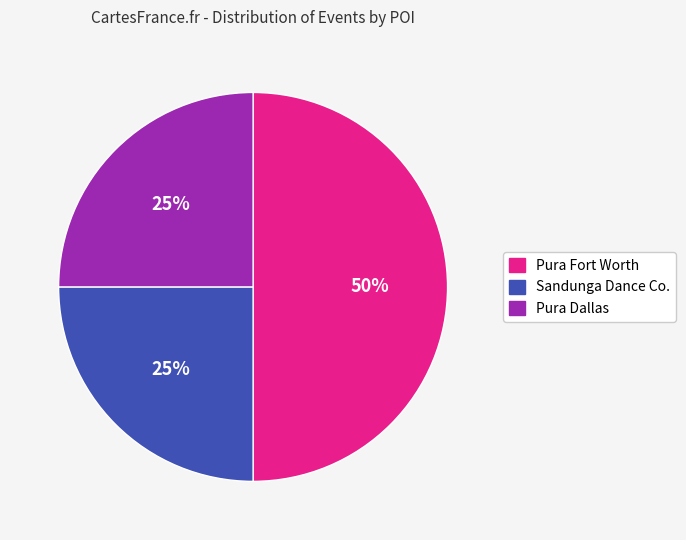

To the nearest percent, what is the difference between the largest and smallest slice percentages?

25%